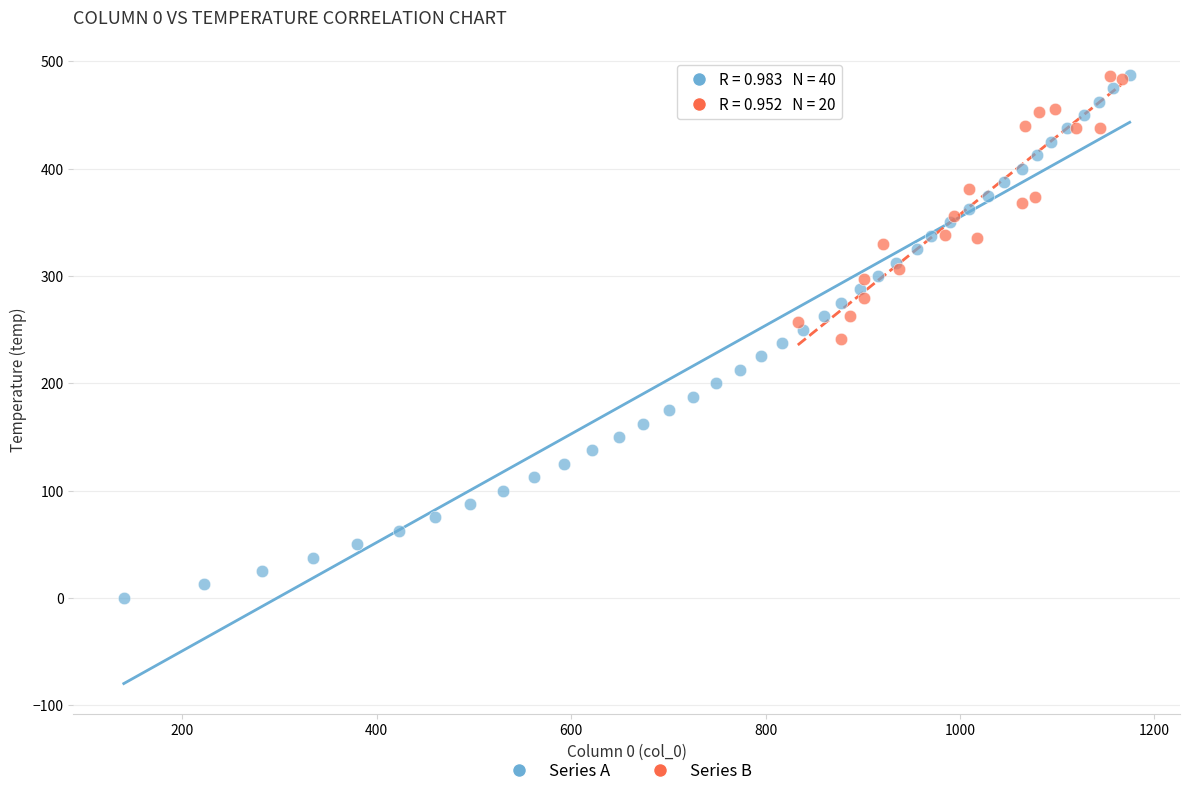

Which series has the widest spread of Y values?

Series A